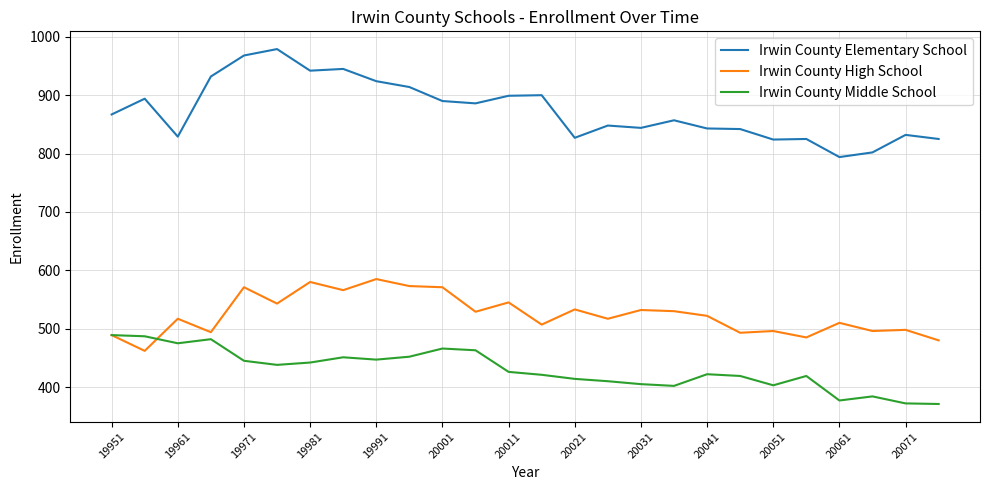

What are all the series names shown in the legend?

Irwin County Elementary School, Irwin County High School, Irwin County Middle School